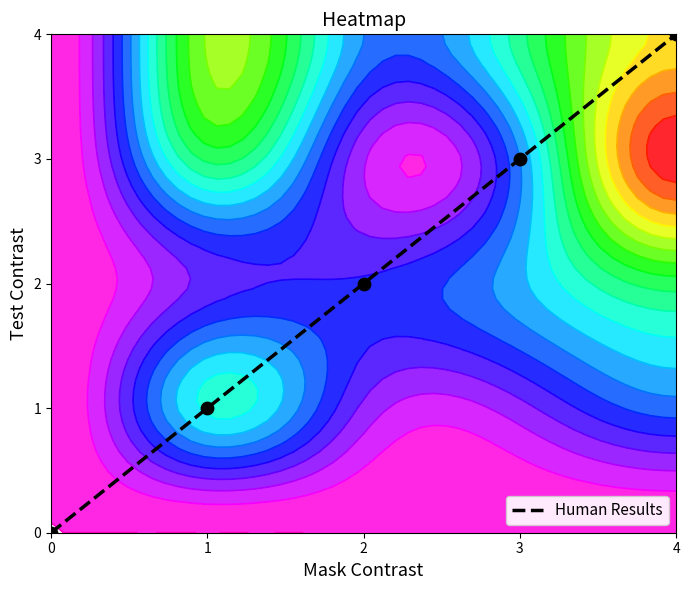

Is it true that the value at 4 is 2?

False